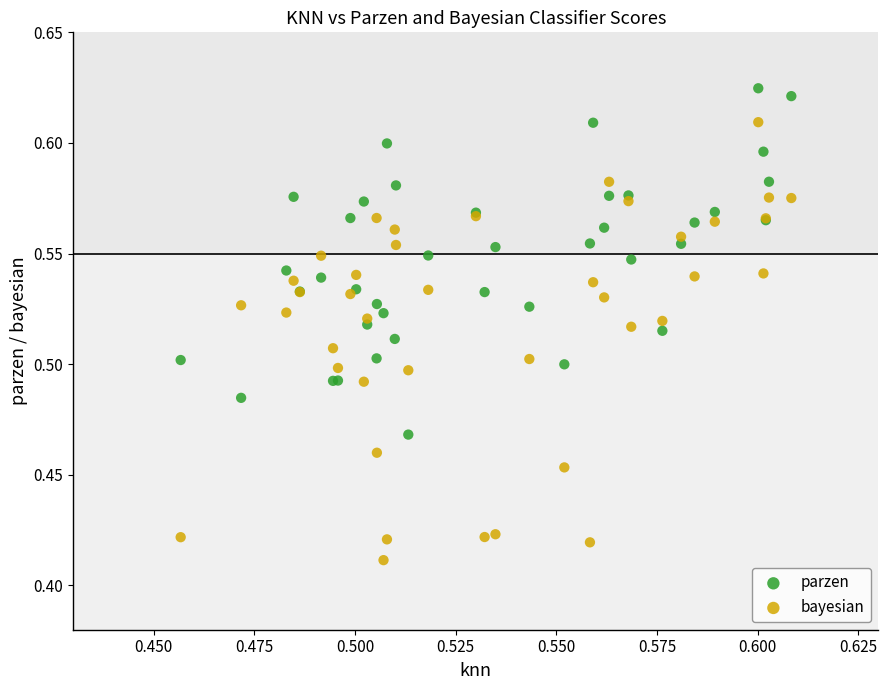

What are all the series names shown in the legend?

parzen, bayesian